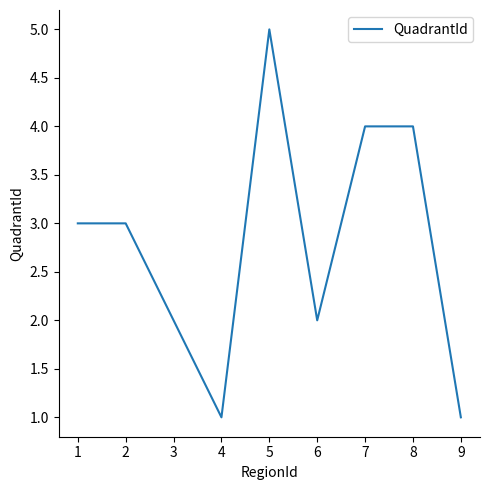

Is it true that the value at 6 is 2?

True